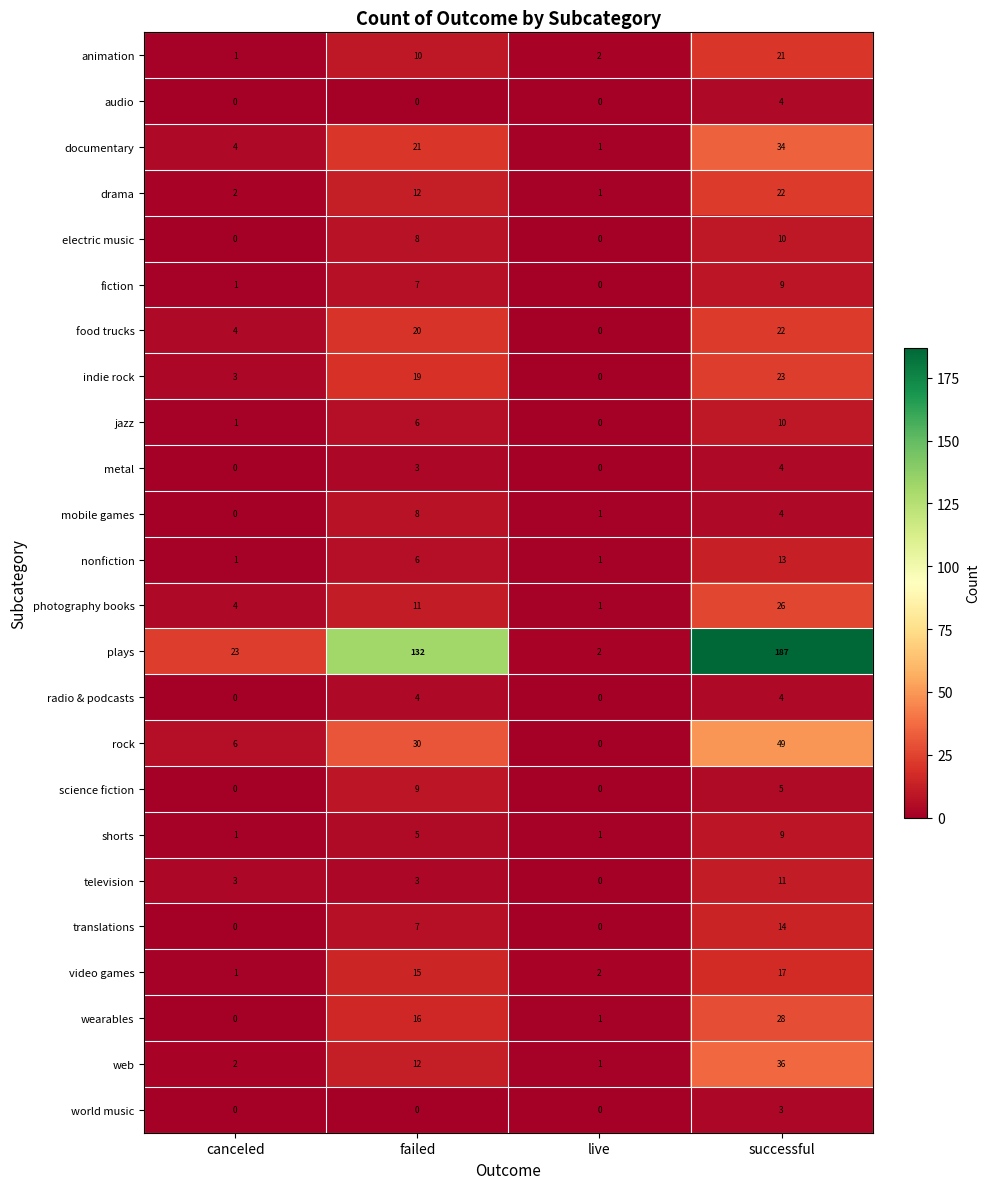

Count the translations values in the range 0 to 14.

4